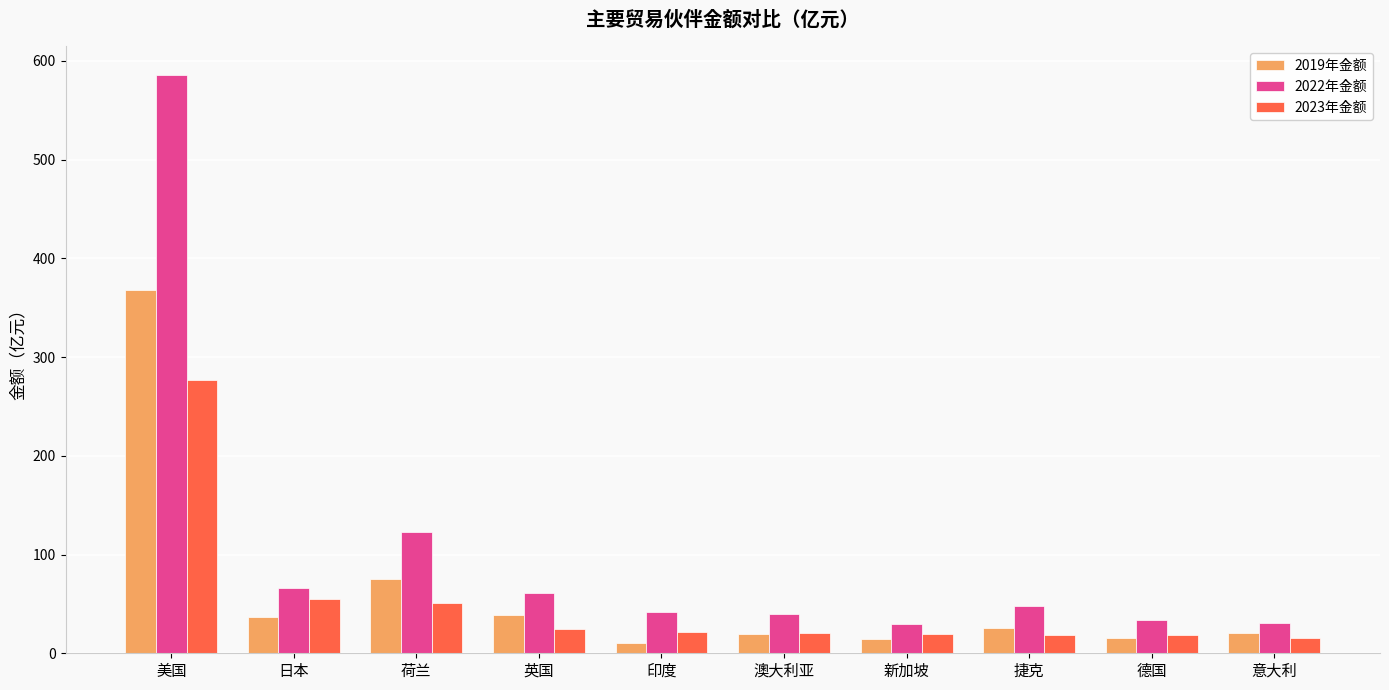

What is the total value across all series at 新加坡?

63.5